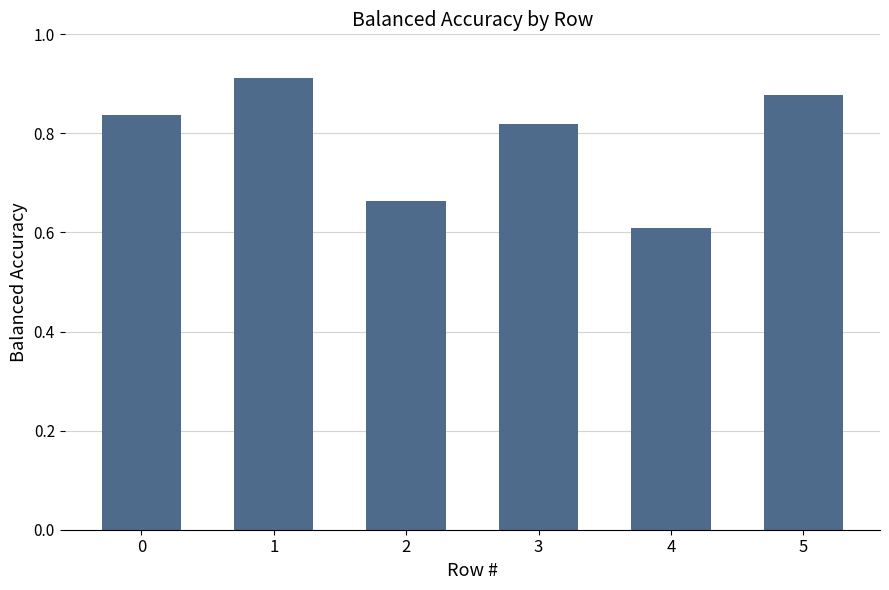

At which label is the value closest to 0?

4